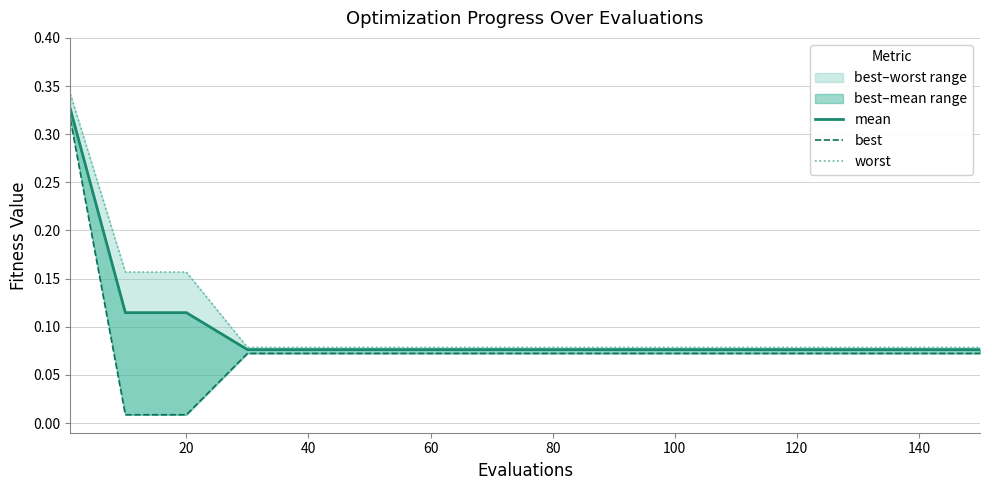

What position from the left is 100?

6